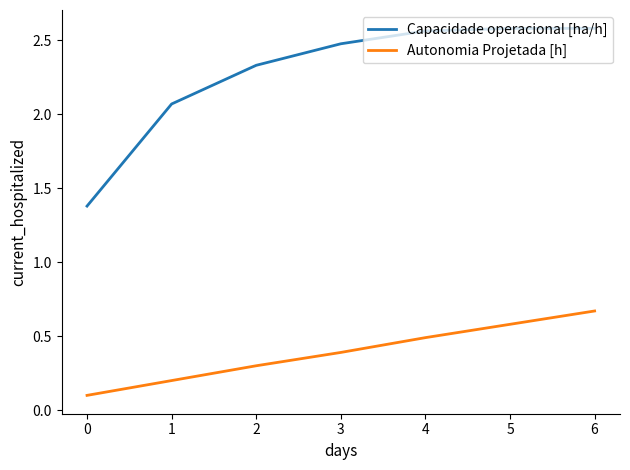

True or false: Capacidade operacional [ha/h] has more than 1 interior local peaks.

False